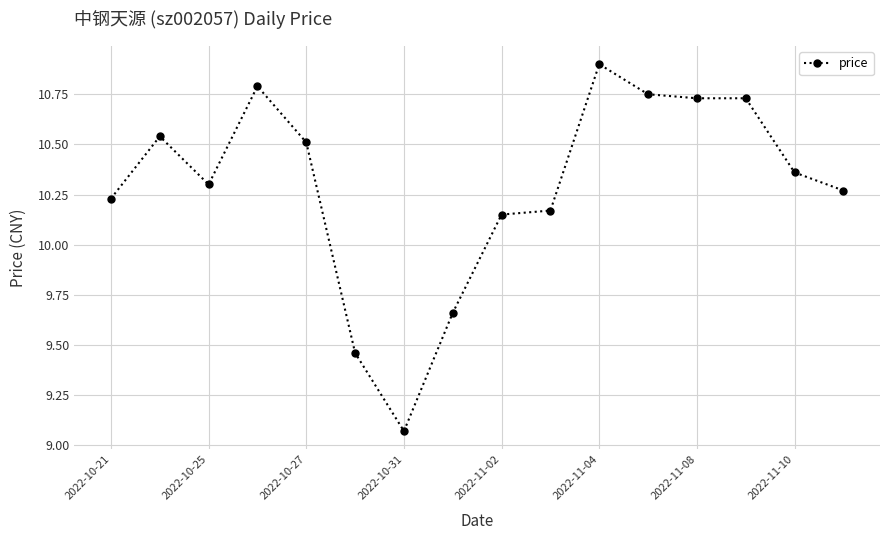

True or false: the data has more than 2 interior local peaks.

True